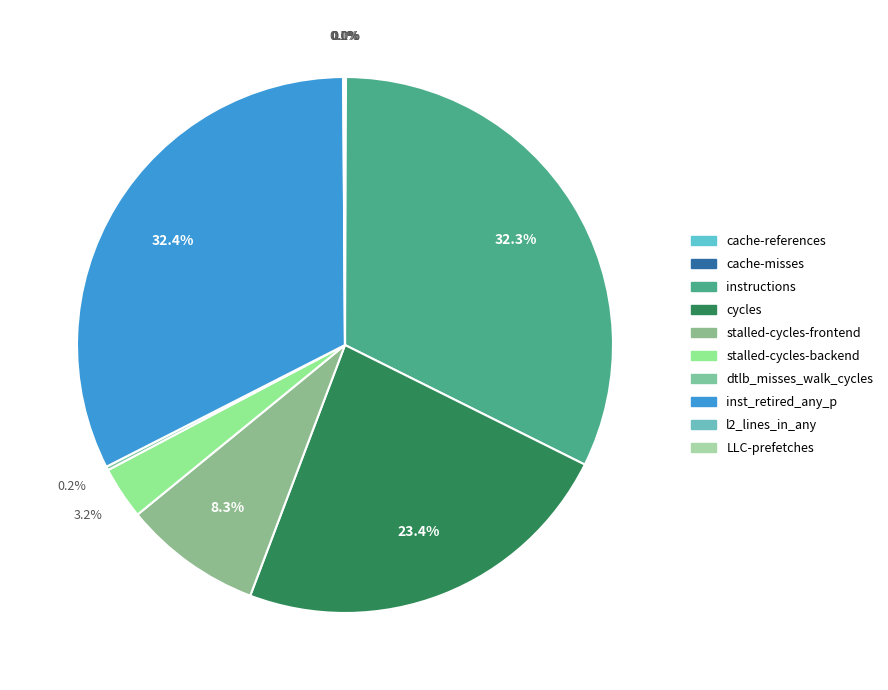

Does cache-misses represent more than half of the total?

No